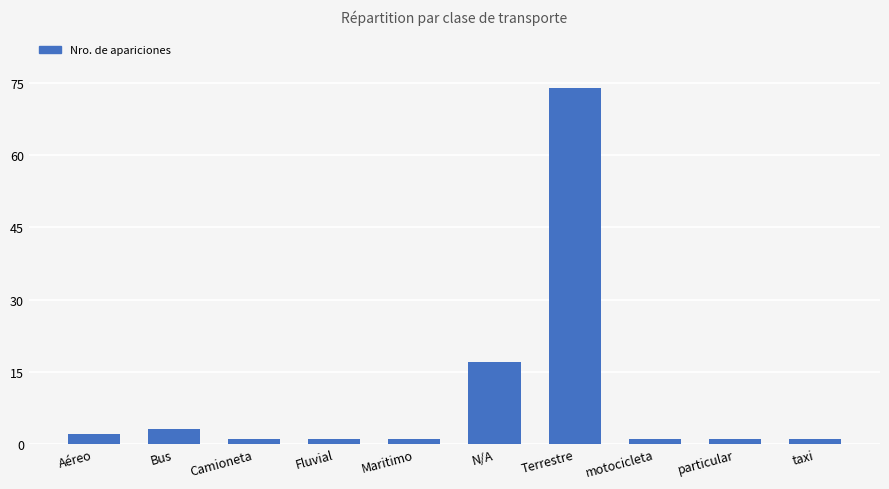

What is the difference between the second highest and second lowest values?

16